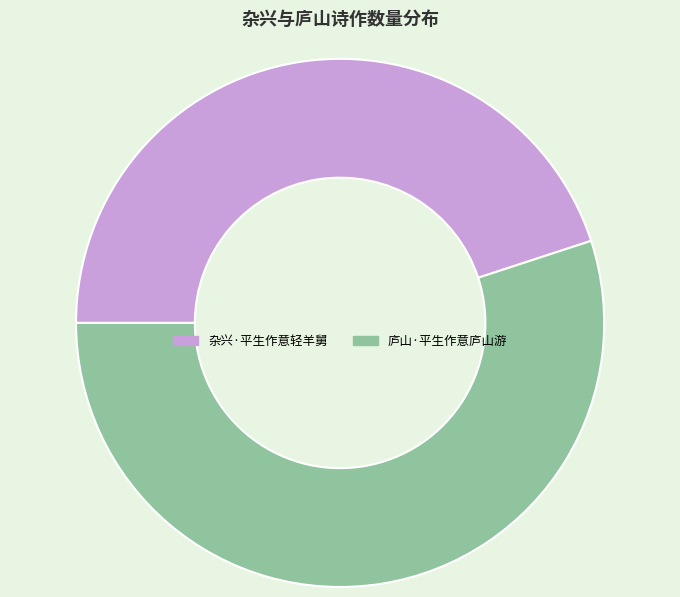

Combined, do 庐山·平生作意庐山游 and 杂兴·平生作意轻羊舅 account for over 50%?

Yes